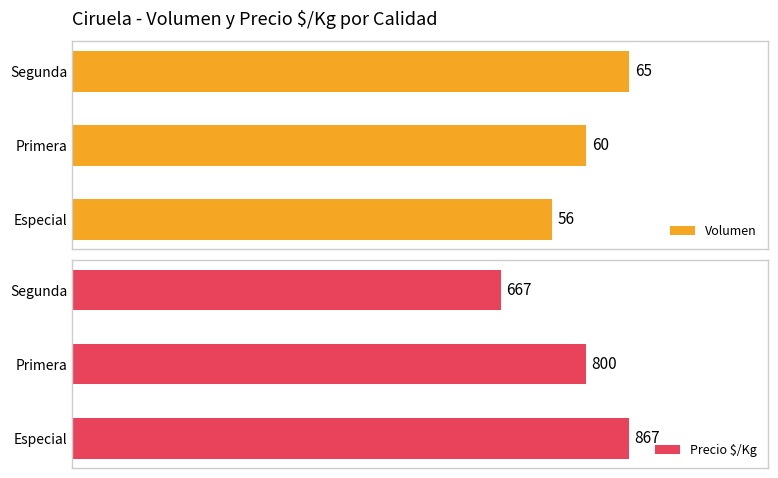

List the series in order of their overall mean, highest first.

Precio $/Kg, Volumen